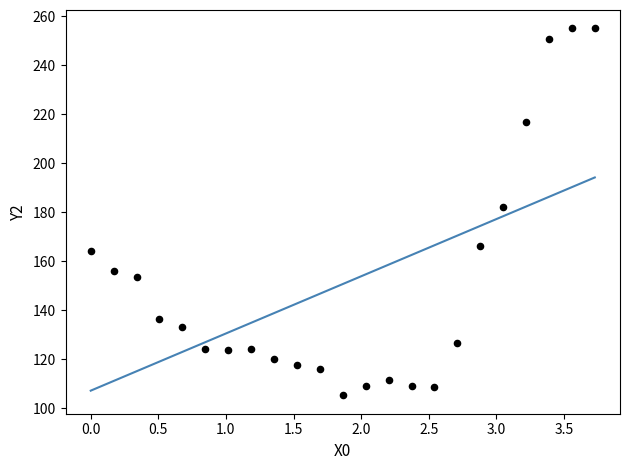

What Y value in the scatter plot is closest to 180?

182.1